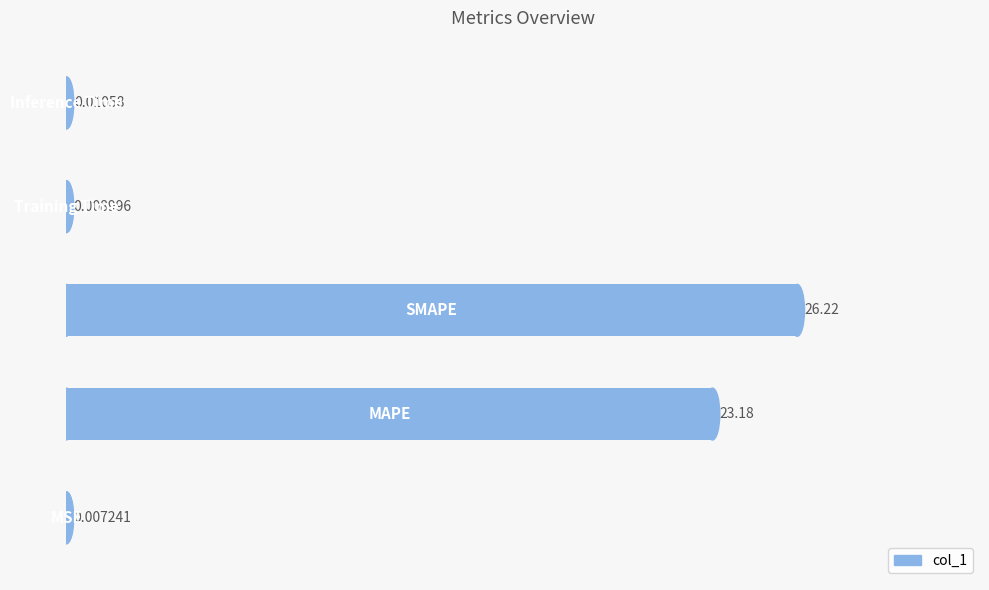

What is the sum of all values?

49.4